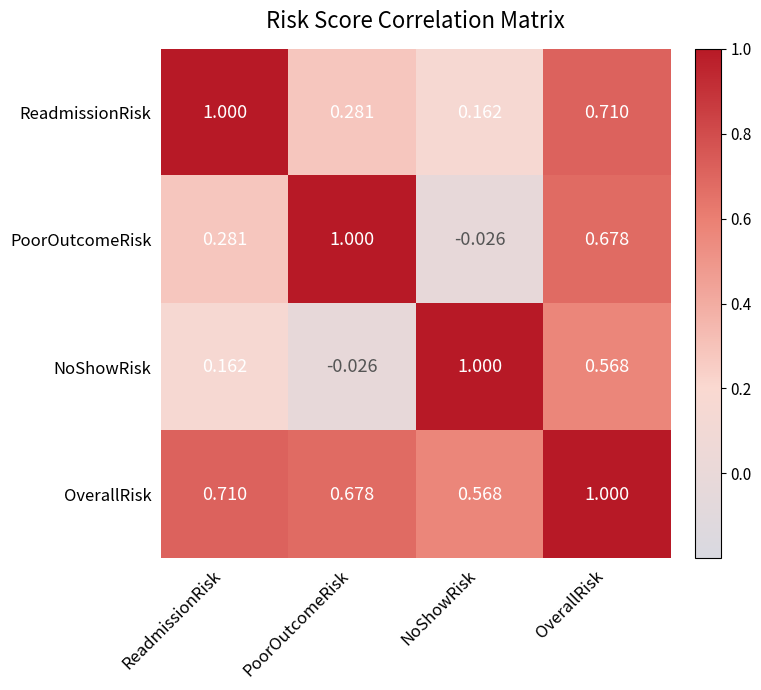

At PoorOutcomeRisk, list the series in order from smallest to largest.

NoShowRisk, ReadmissionRisk, OverallRisk, PoorOutcomeRisk